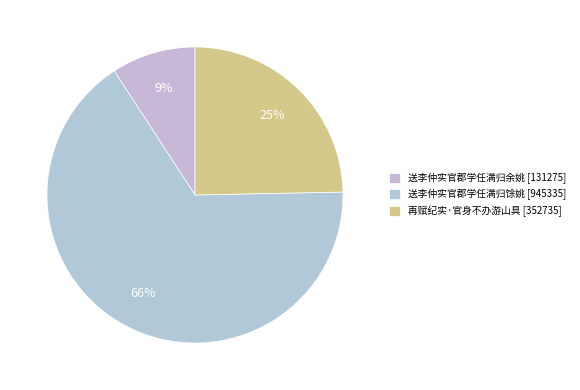

To the nearest percent, what portion does 送李仲实官郡学任满归余姚 represent?

9%